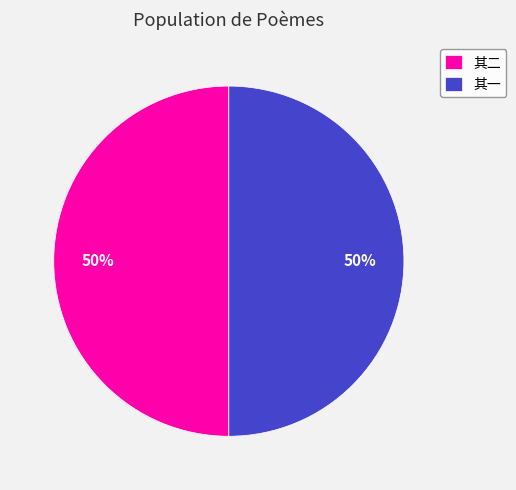

Do 其二 and 其一 together represent more than half of the pie?

Yes